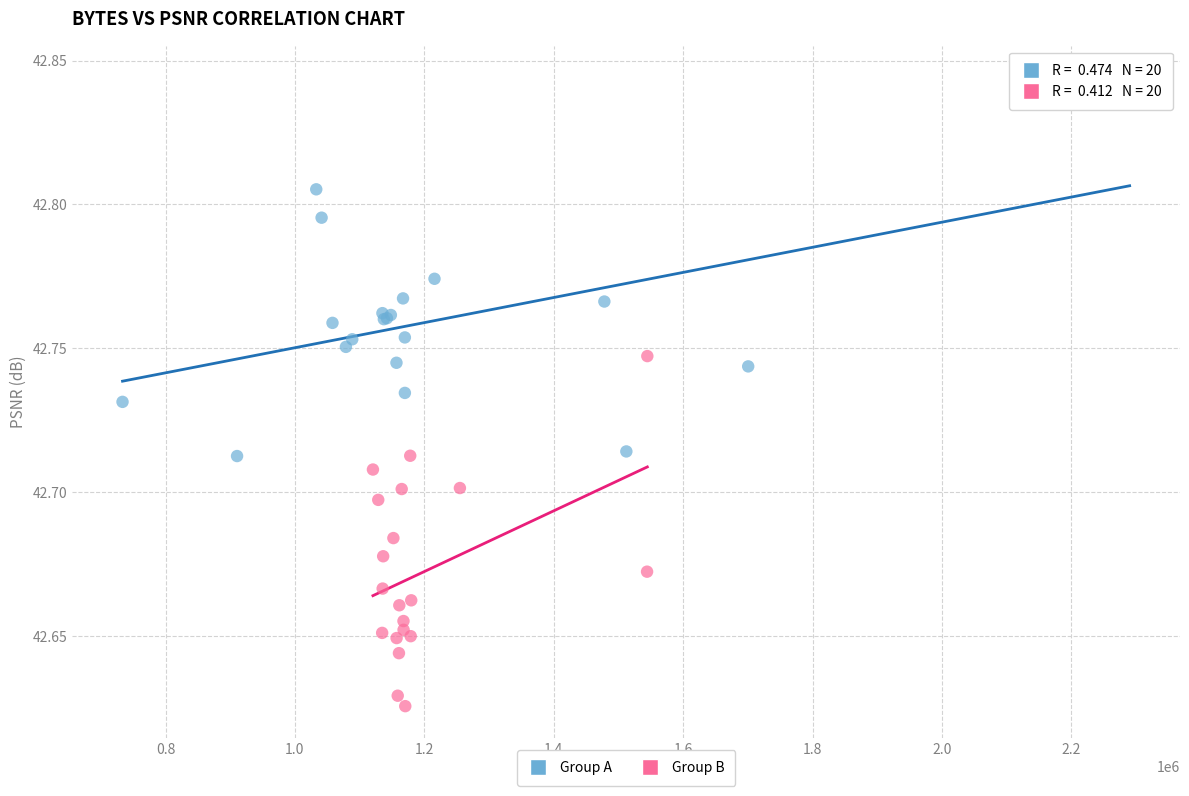

Which series has the largest Y range (max minus min)?

Group A